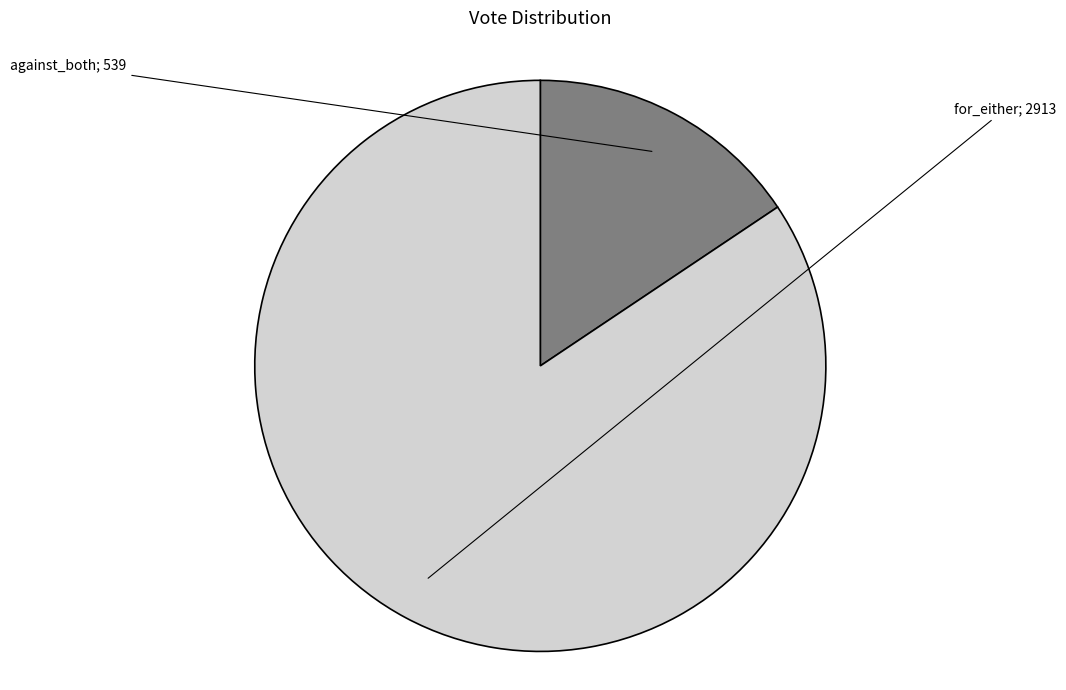

To the nearest percent, what is the difference between the largest and smallest slice percentages?

69%